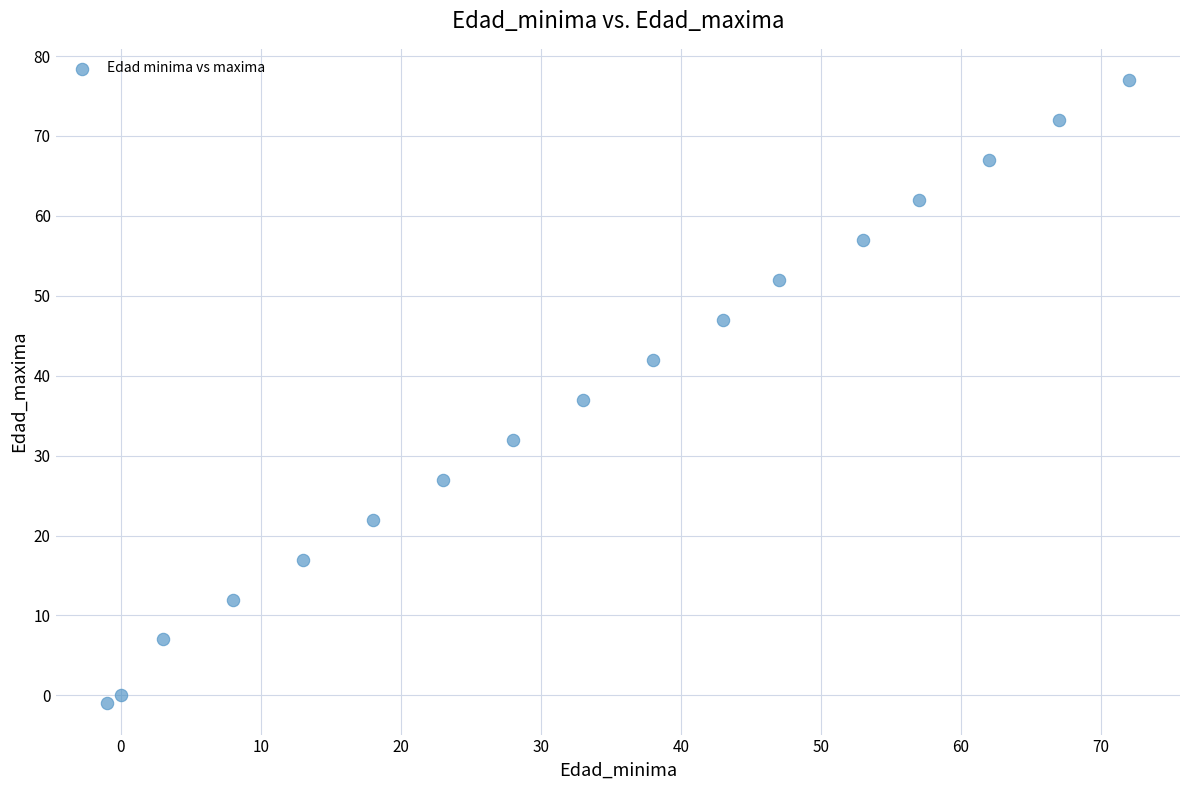

What Y value in the scatter plot is closest to 38?

37